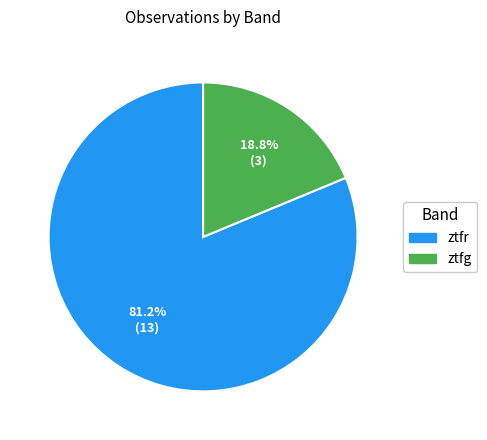

Between ztfg and ztfr, which is larger?

ztfr